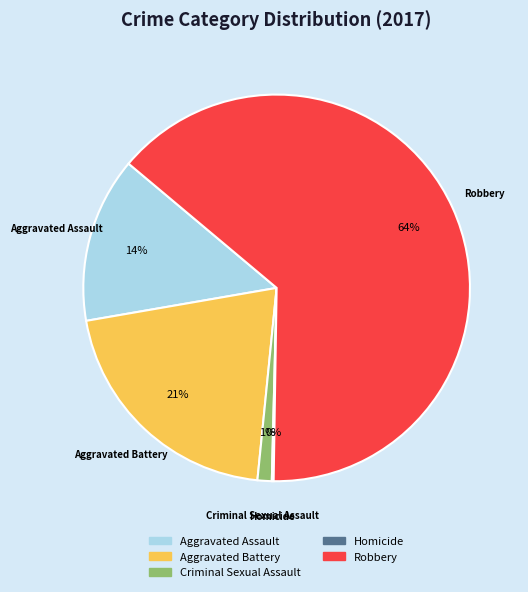

Is Criminal Sexual Assault the majority of the pie?

No